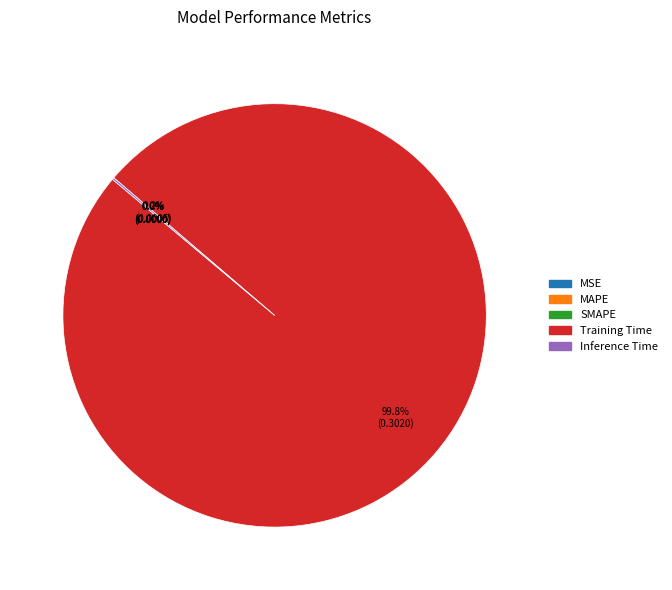

Is the sum of Training Time and MSE greater than half?

Yes